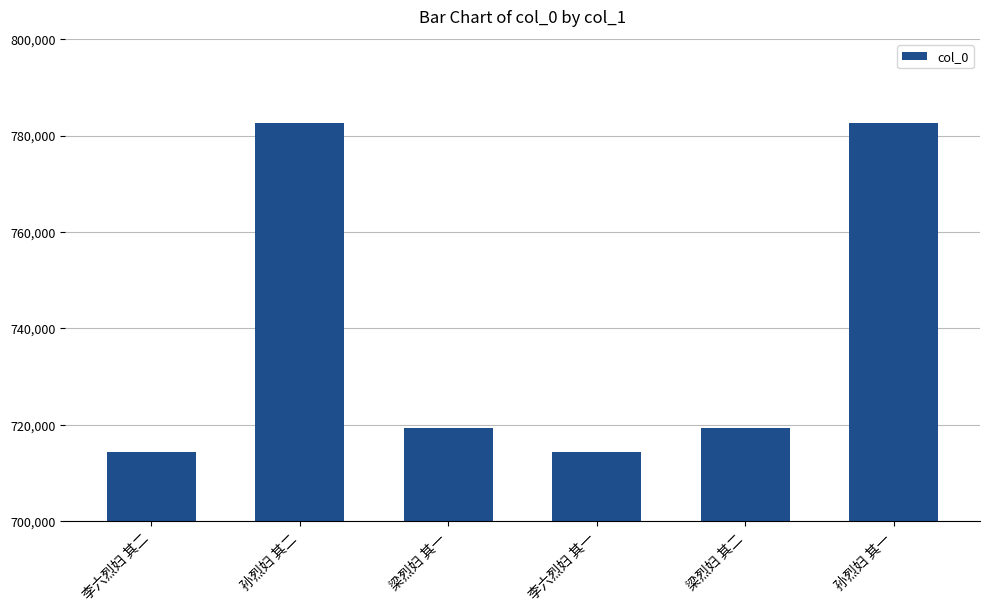

What is the smallest value displayed?

714390